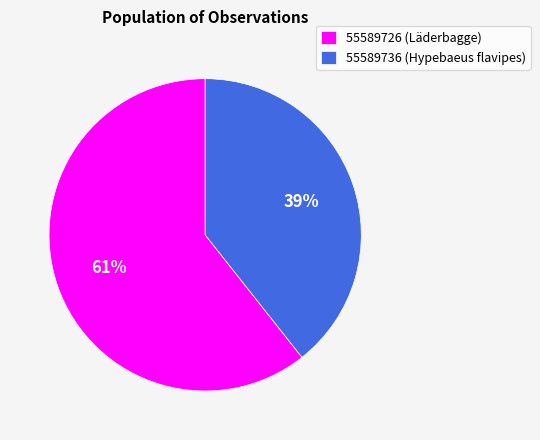

Is it true that 55589736 is 34% of the pie?

False